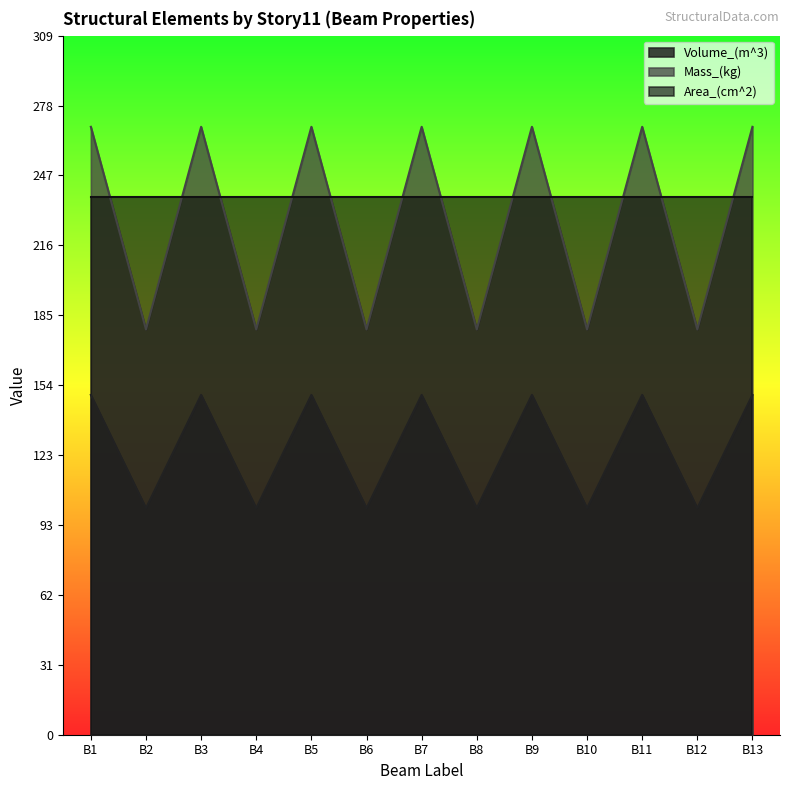

What is the spread (max minus min) of values at B4?

137.5